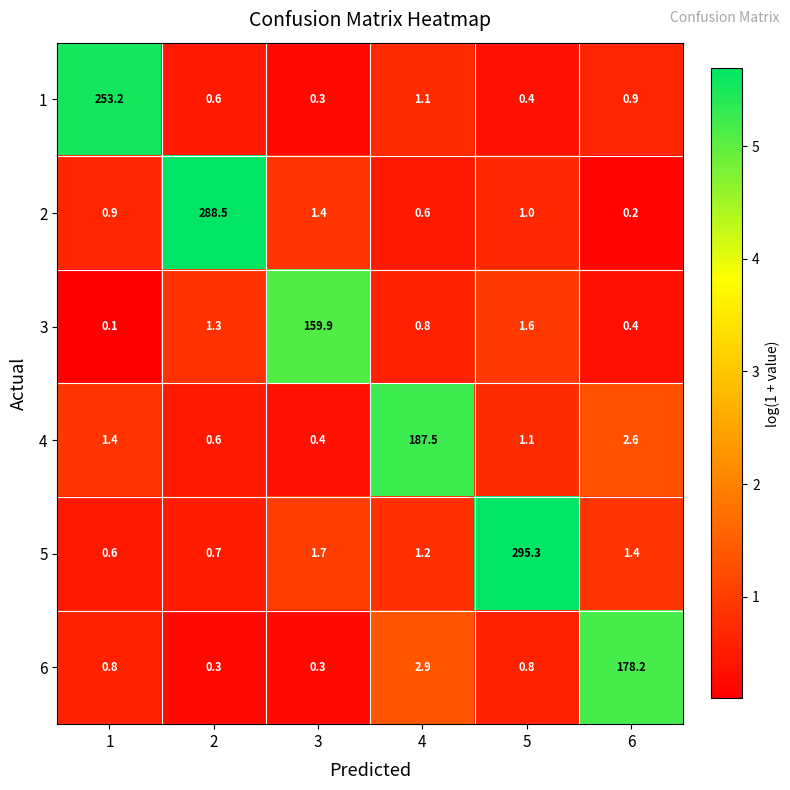

At which label is 3 closest to 80?

5